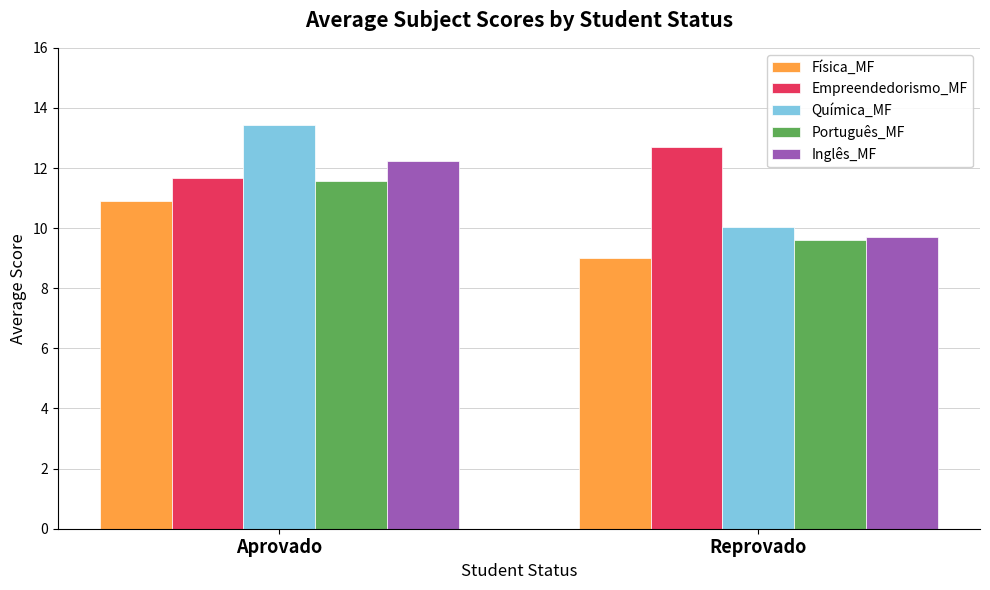

How many groups of bars are there?

2